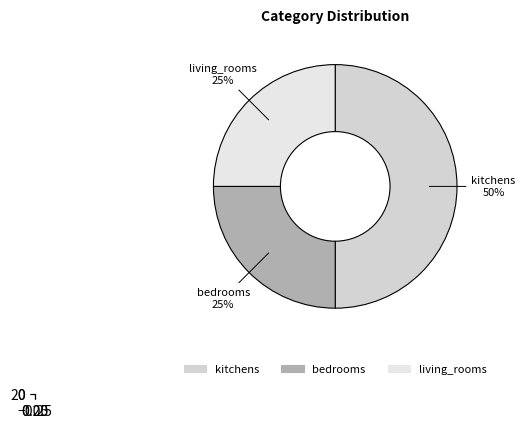

To the nearest percent, what is the combined percentage of kitchens and bedrooms?

75%